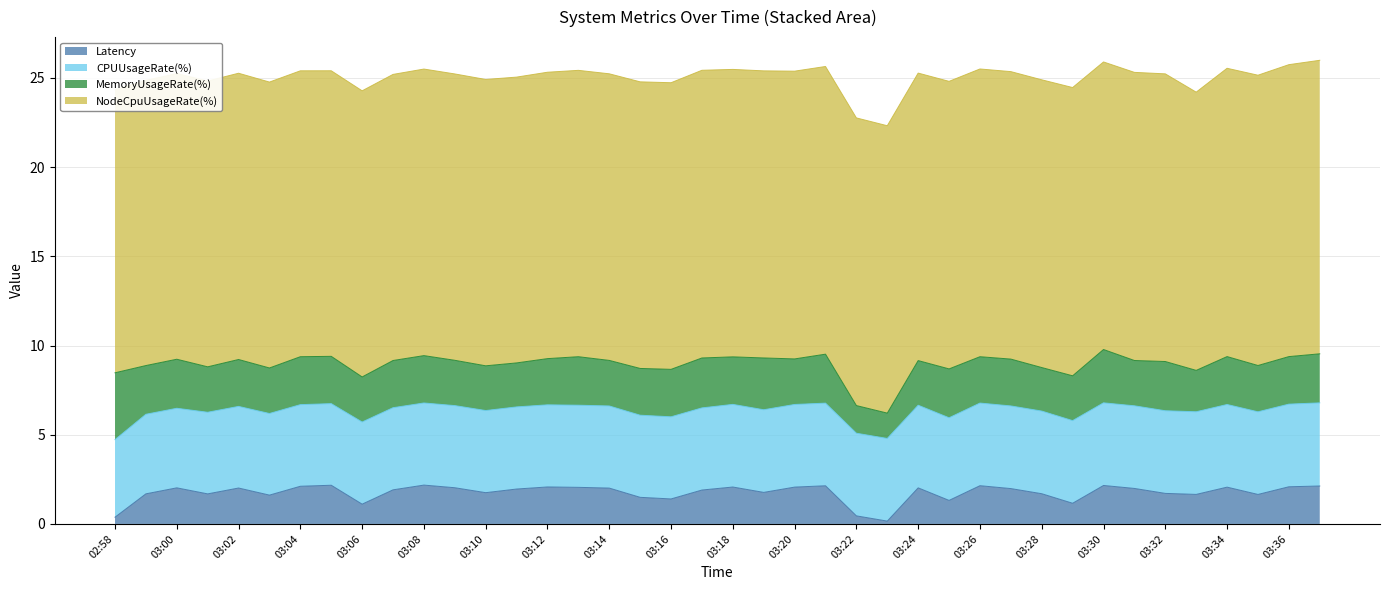

What is the smallest value displayed?

0.2